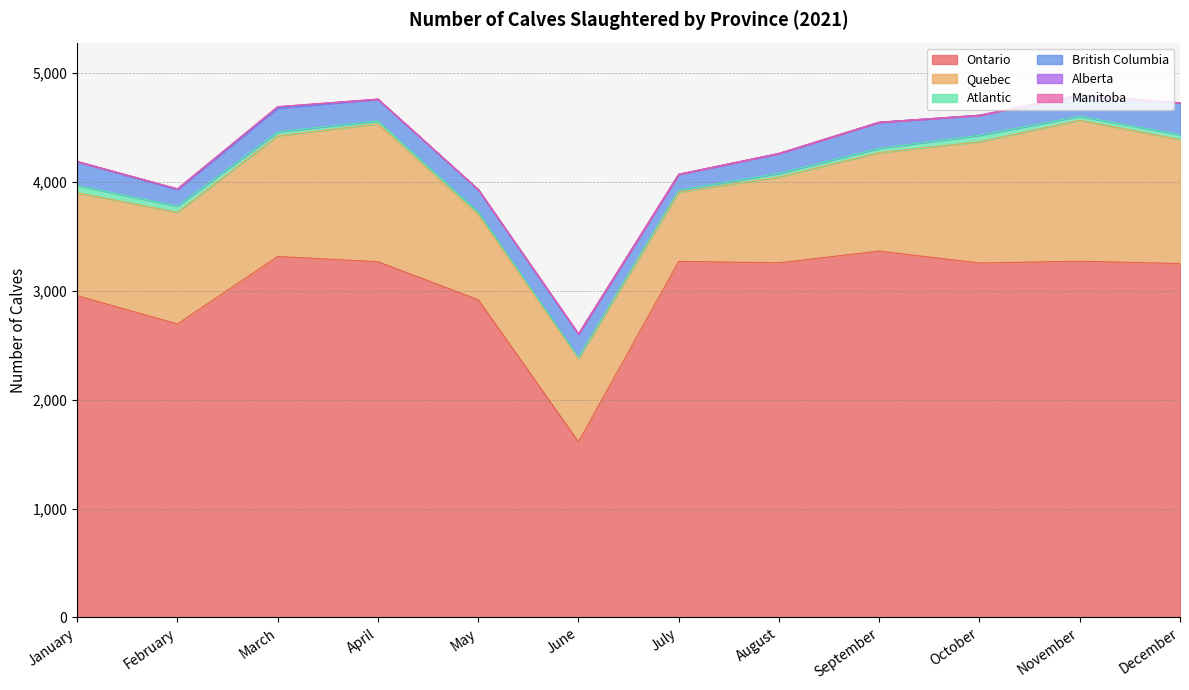

How many lines are shown in the chart?

6